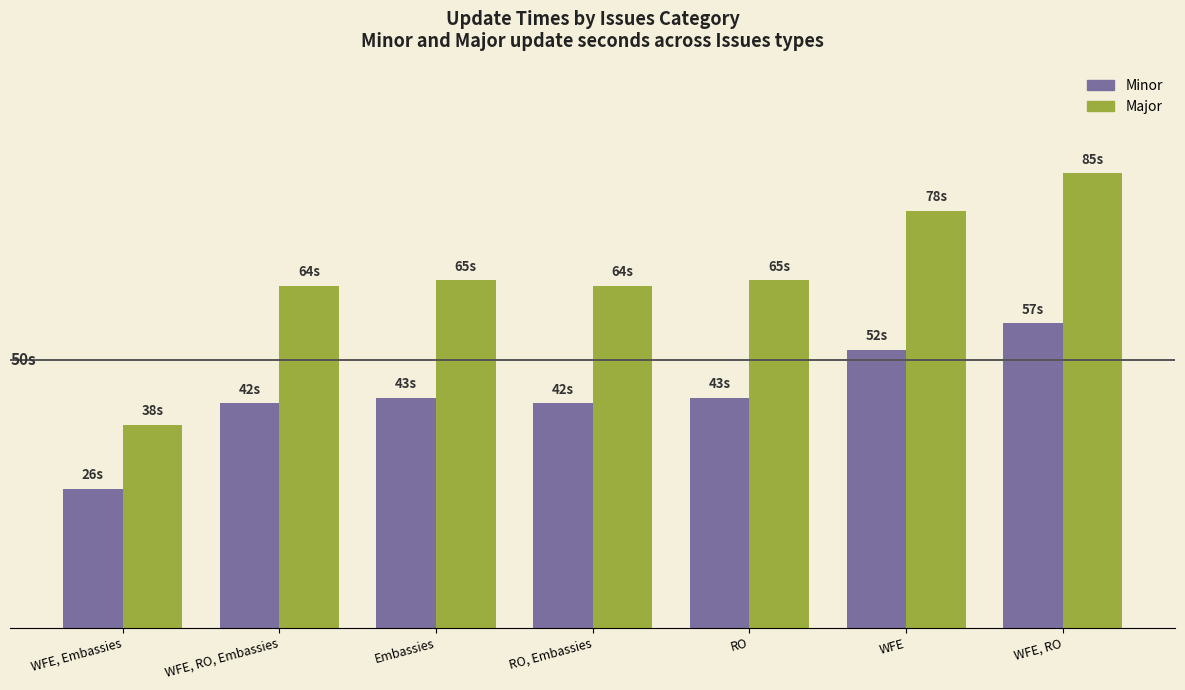

Reading left to right, what are all the values shown in this chart?

Minor: 26	42	43	42	43	52	57
Major: 38	64	65	64	65	78	85